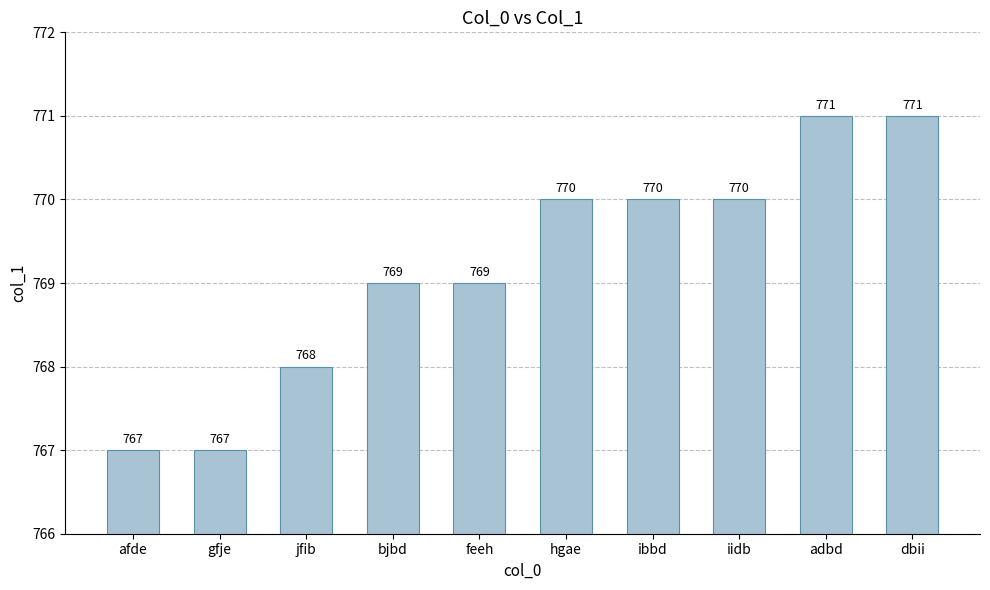

Approximately how many times larger is the value at adbd compared to hgae?

1.0